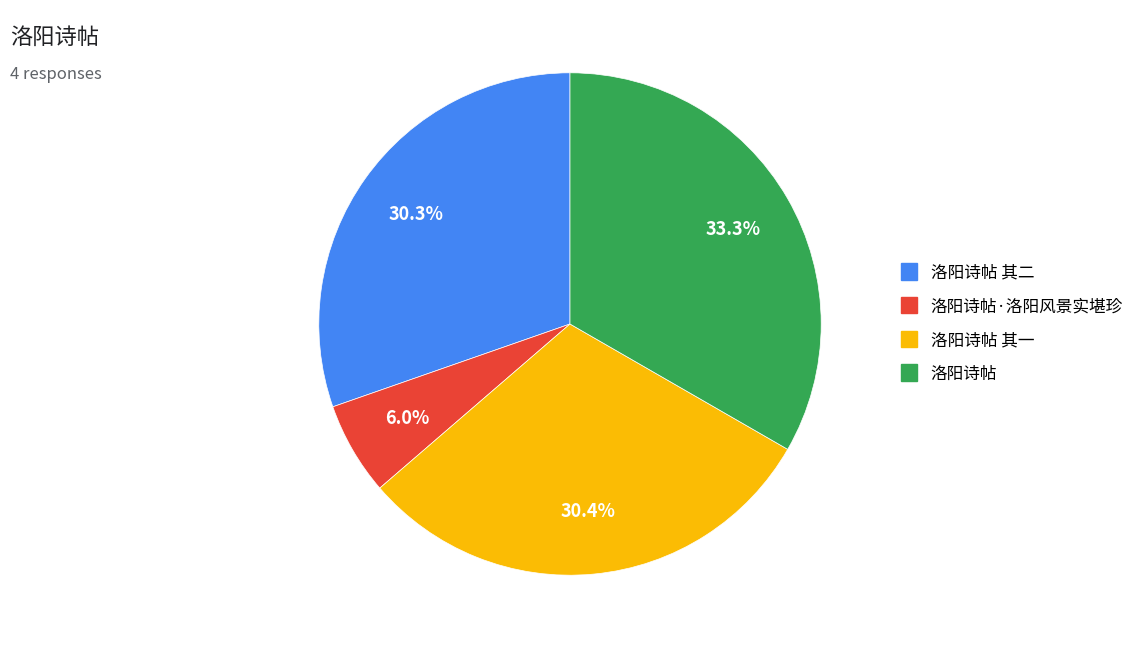

Is there any slice that represents more than half of the pie?

No